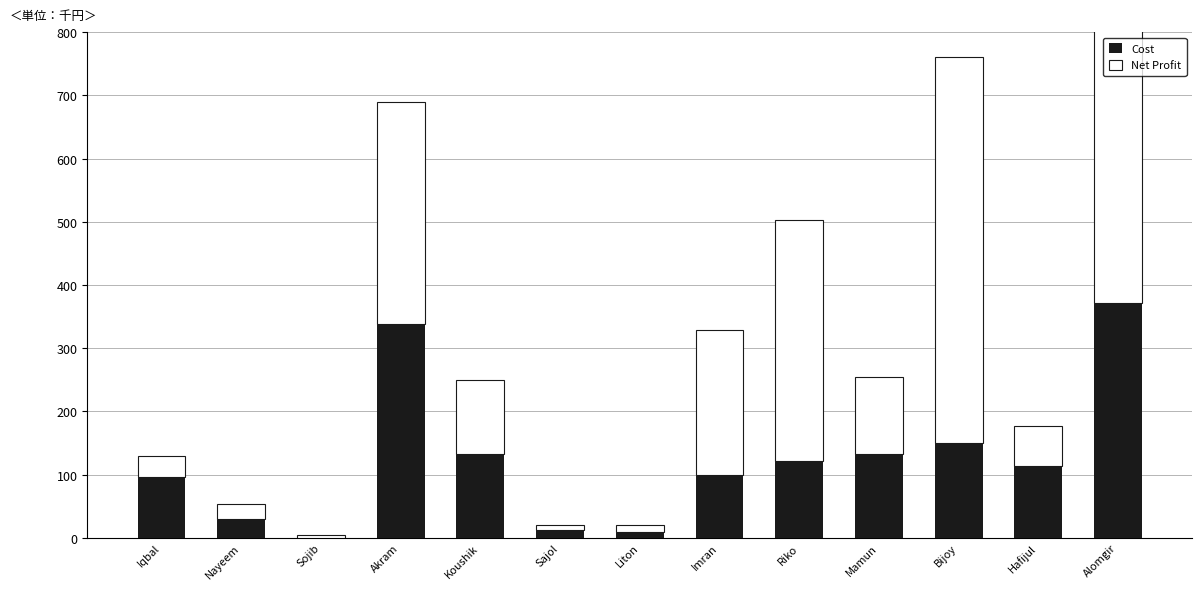

Which series has the largest range (max minus min)?

Net Profit